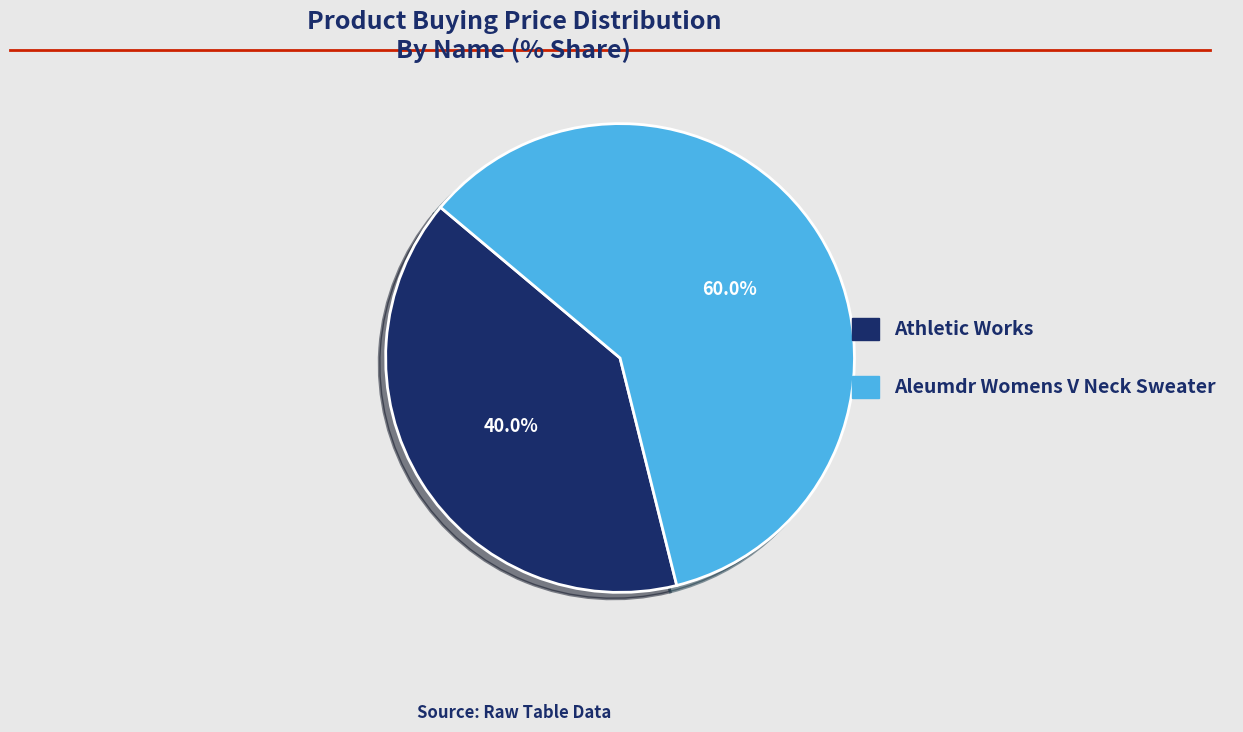

The Aleumdr Womens V Neck Sweater slice represents 60% of the pie. True or false?

True